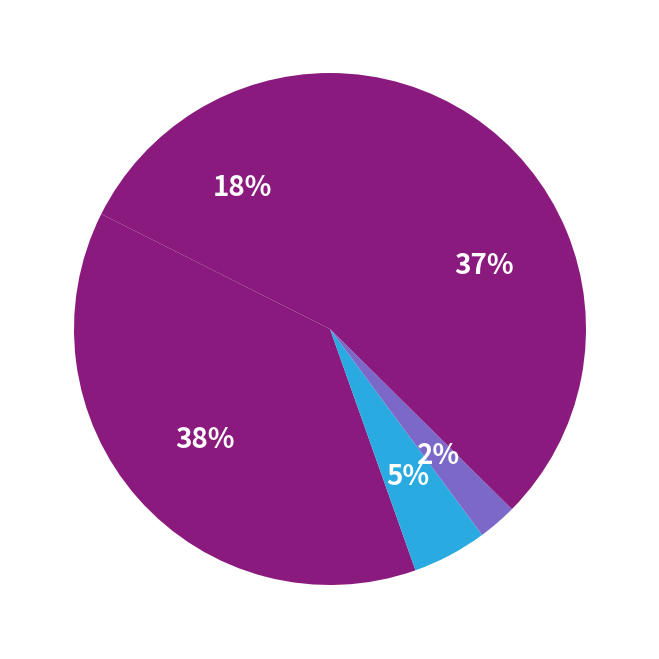

Which slice is the largest?

Aggravated Battery